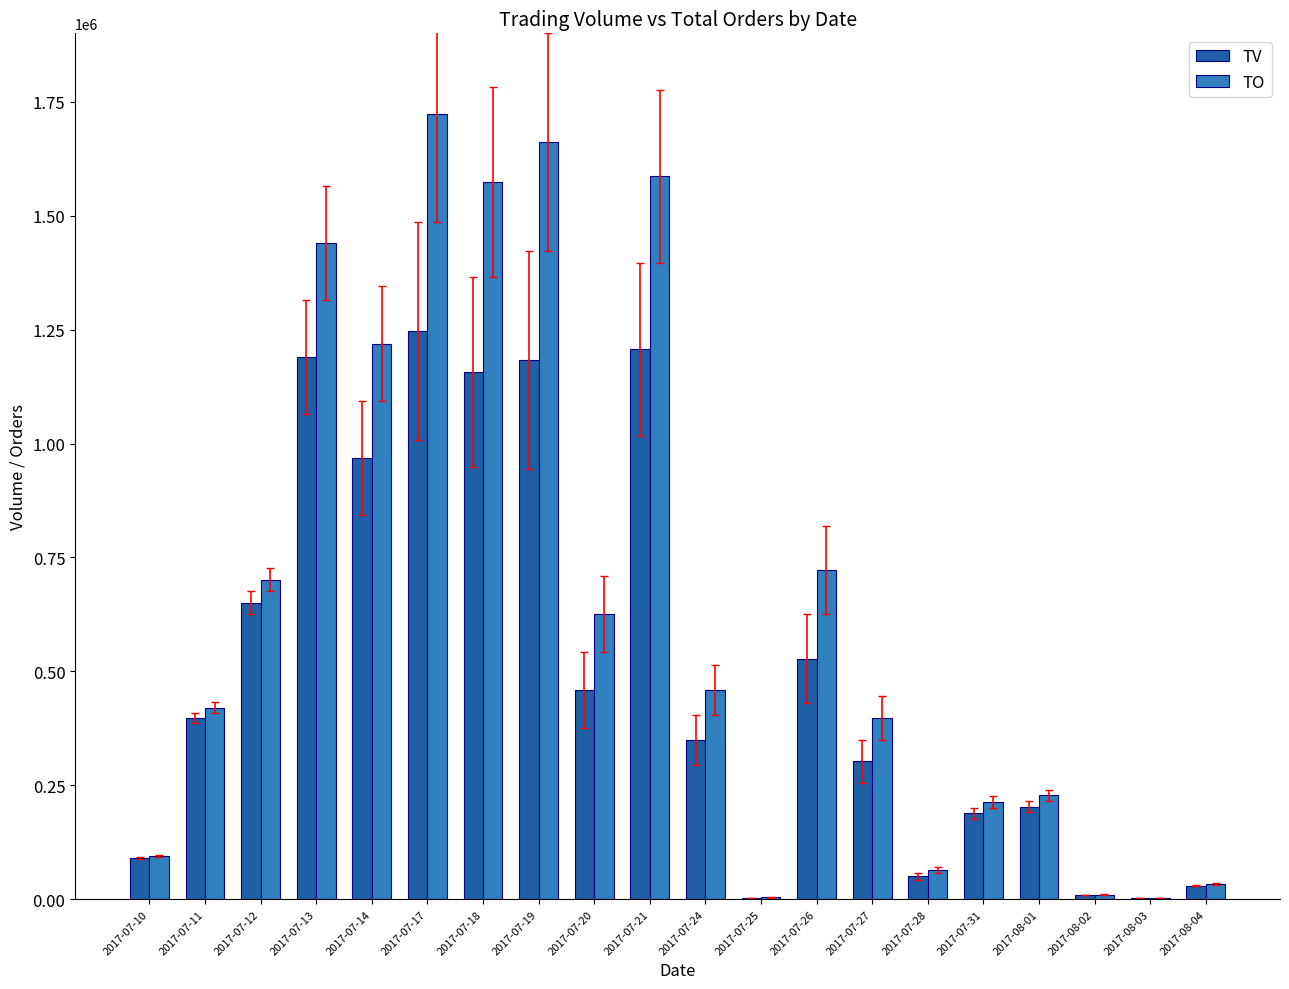

At which category does the chart reach its peak across all series?

2017-07-17